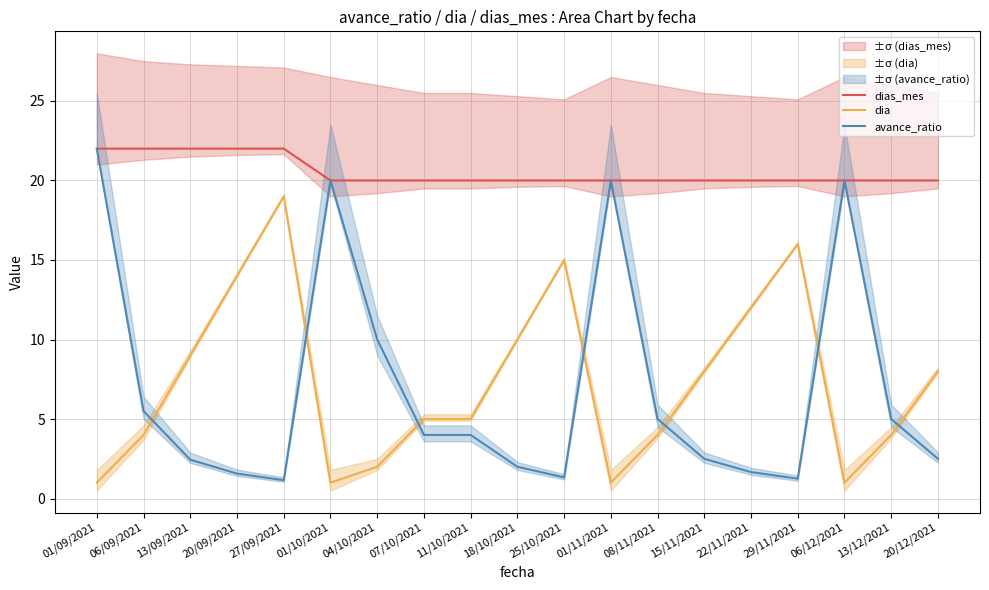

Which series has the widest spread of values?

avance_ratio